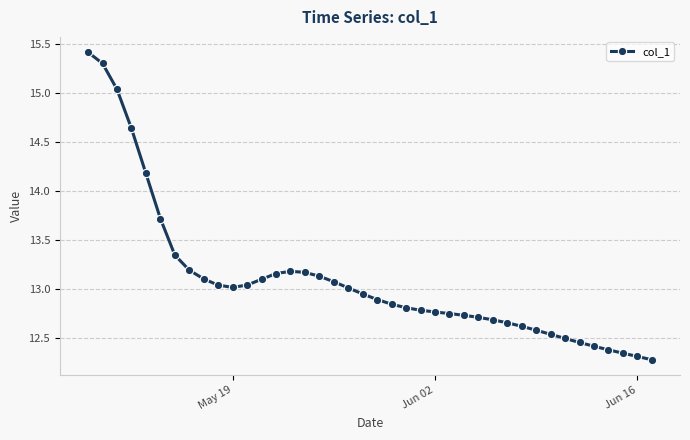

True or false: the data has more than 0 interior local peaks.

True